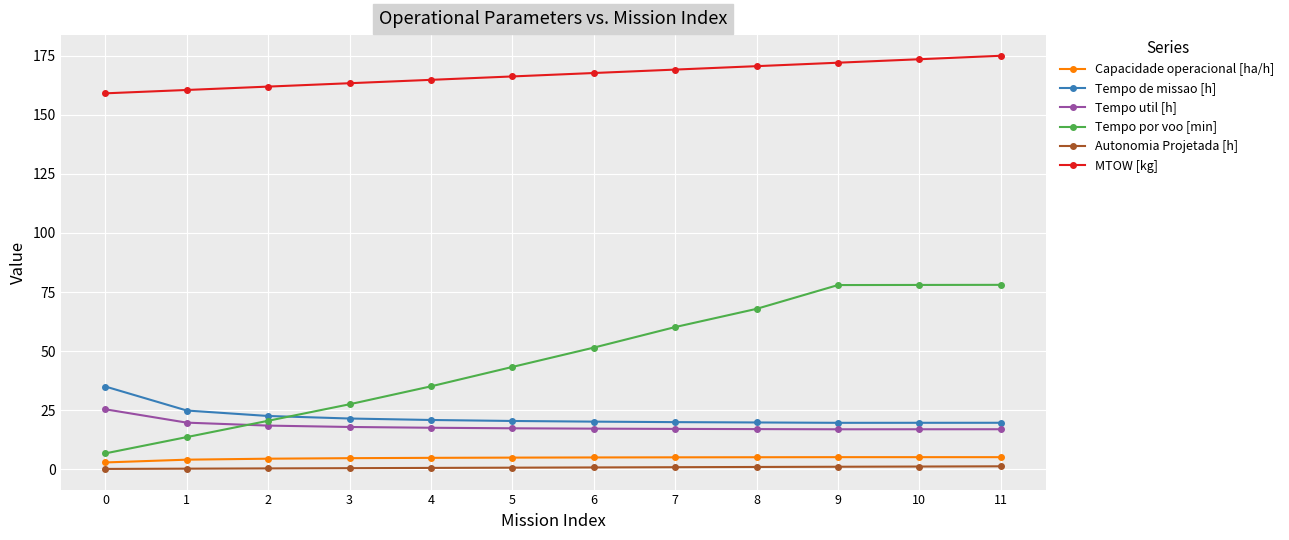

Read the MTOW [kg] value at 7.

169.2